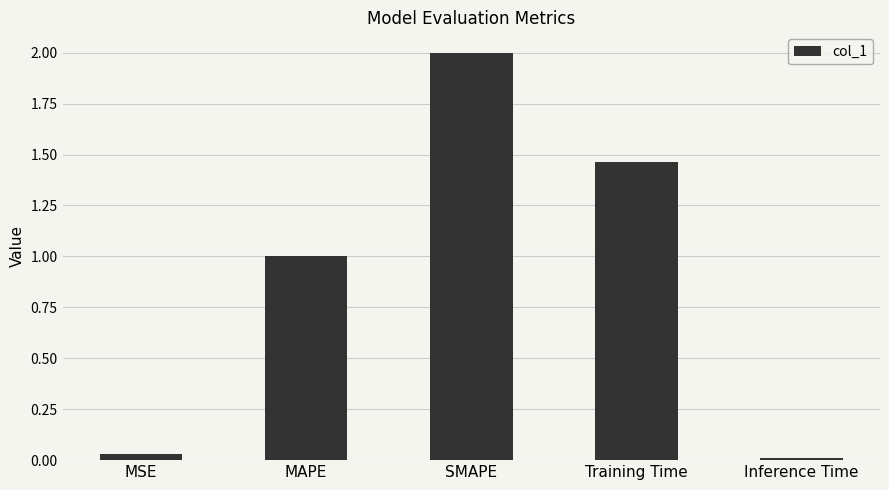

Are the bars horizontal?

No